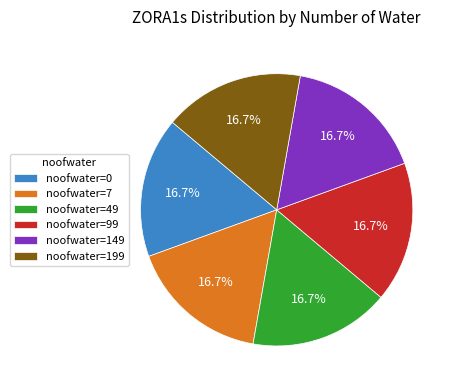

Approximately how many times larger is the value at noofwater=99 compared to noofwater=49?

1.0